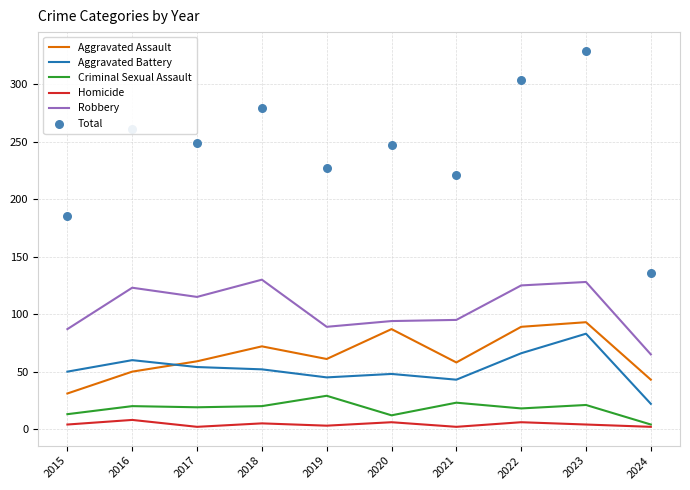

Which series has the largest total across all categories?

Total